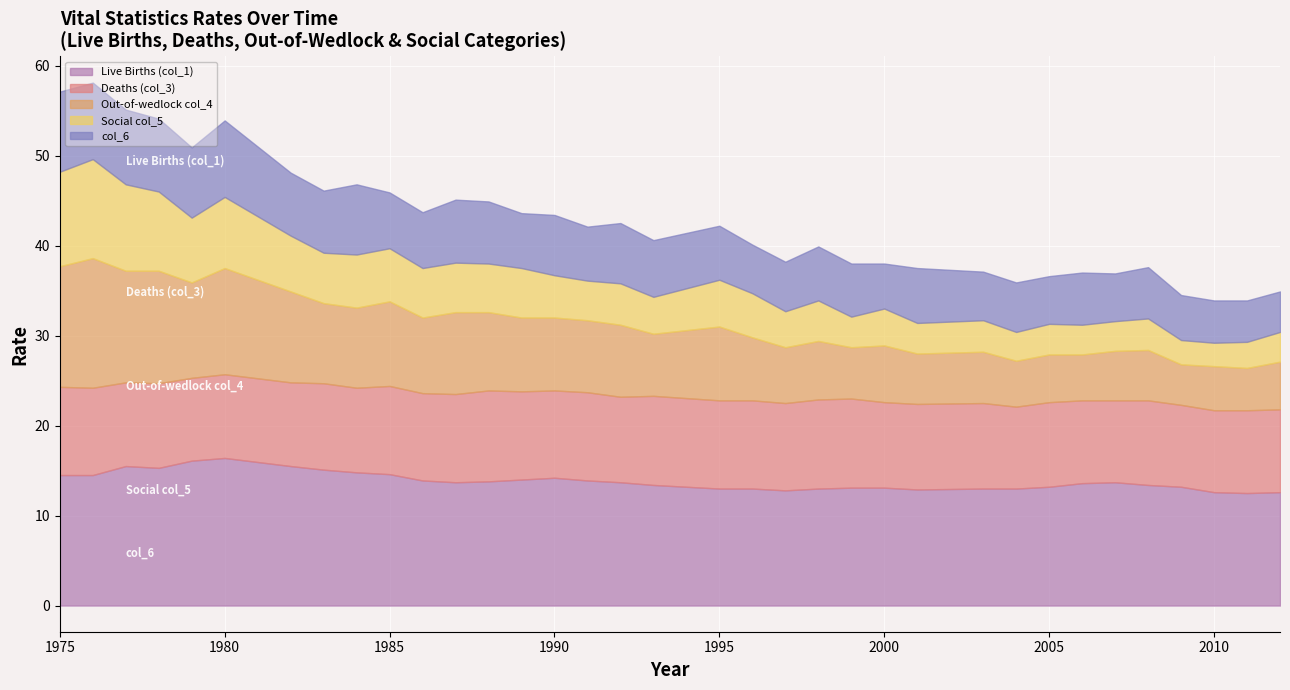

How many categories are shown in the chart?

35